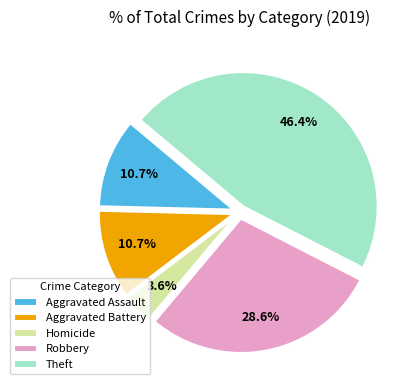

What portion of the pie excludes Aggravated Assault?

89.3%